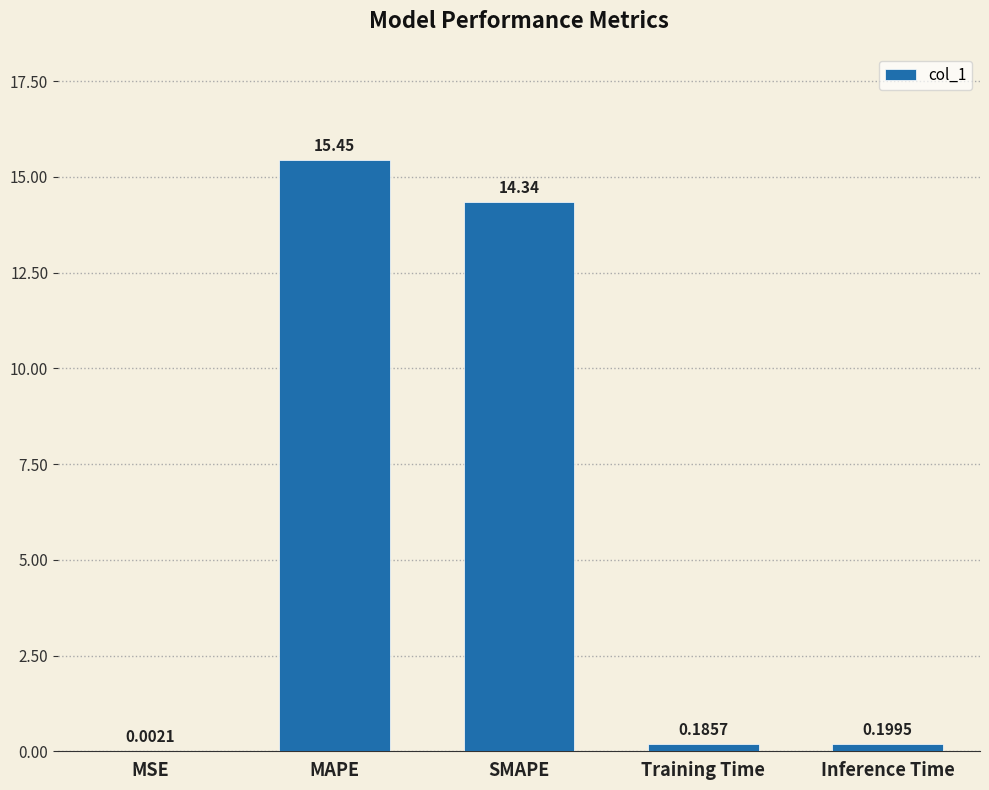

What is the change in value from MSE to Training Time?

+0.2